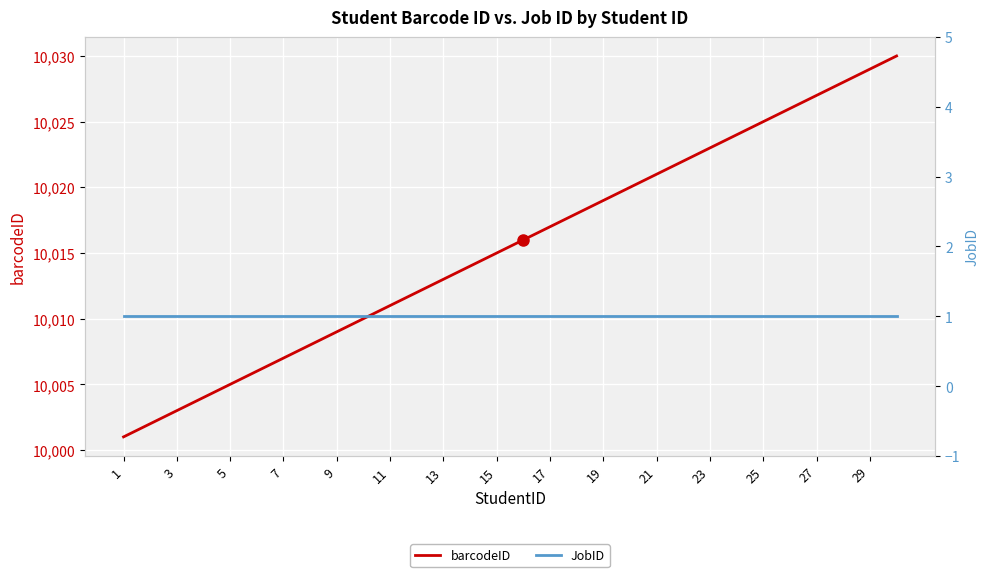

The value of barcodeID at 13 is 16140. True or false?

False